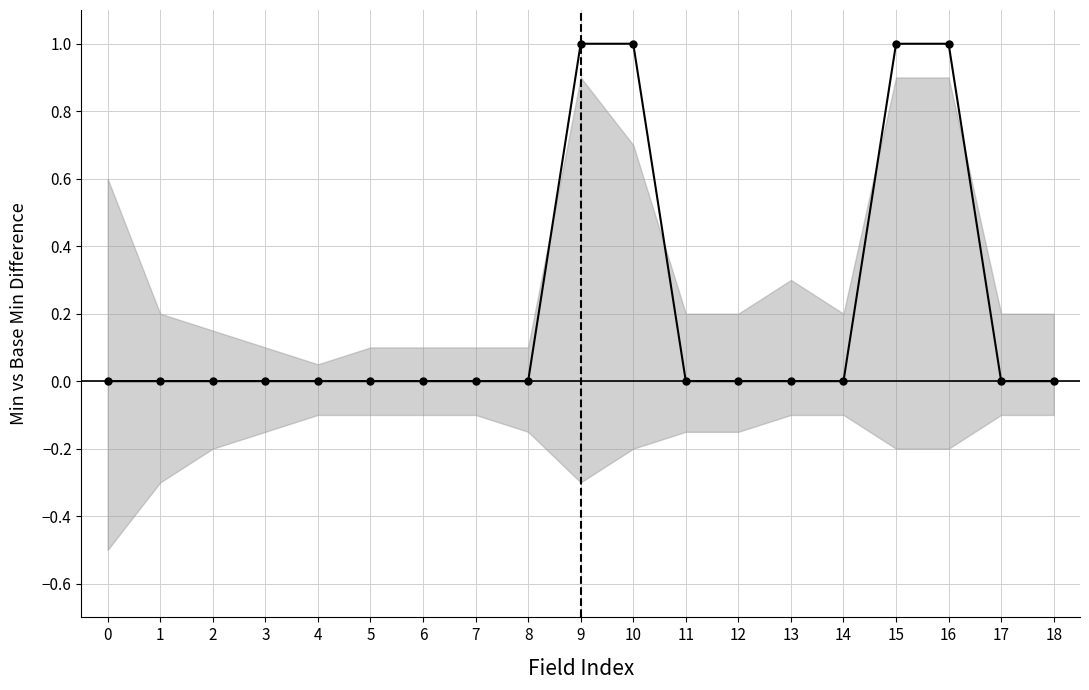

Which category has the highest value across all series?

9